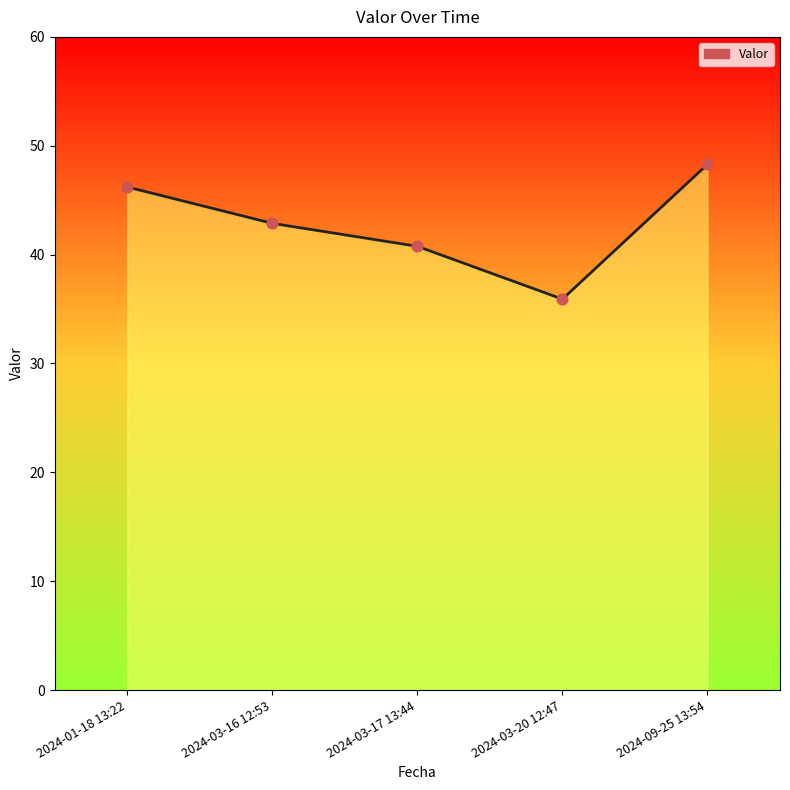

Approximately how many times larger is the value at 2024-01-18 13:22 compared to 2024-09-25 13:54?

1.0